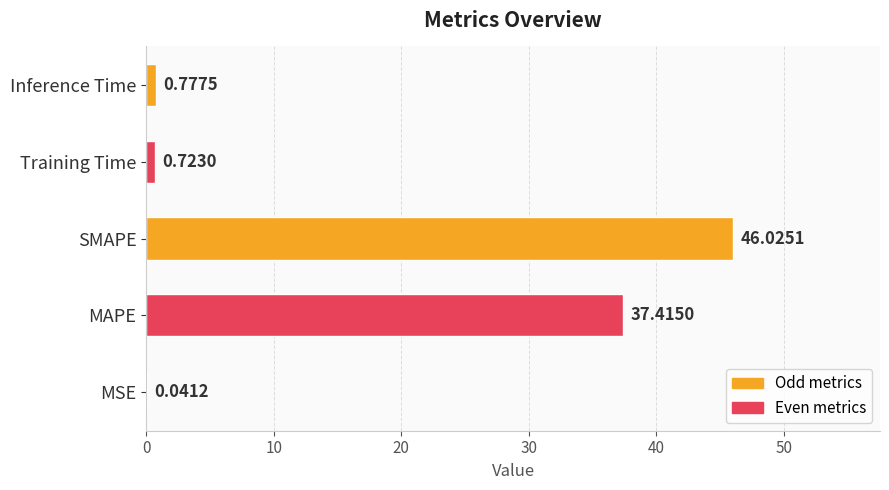

Which label corresponds to the largest value in the chart?

SMAPE